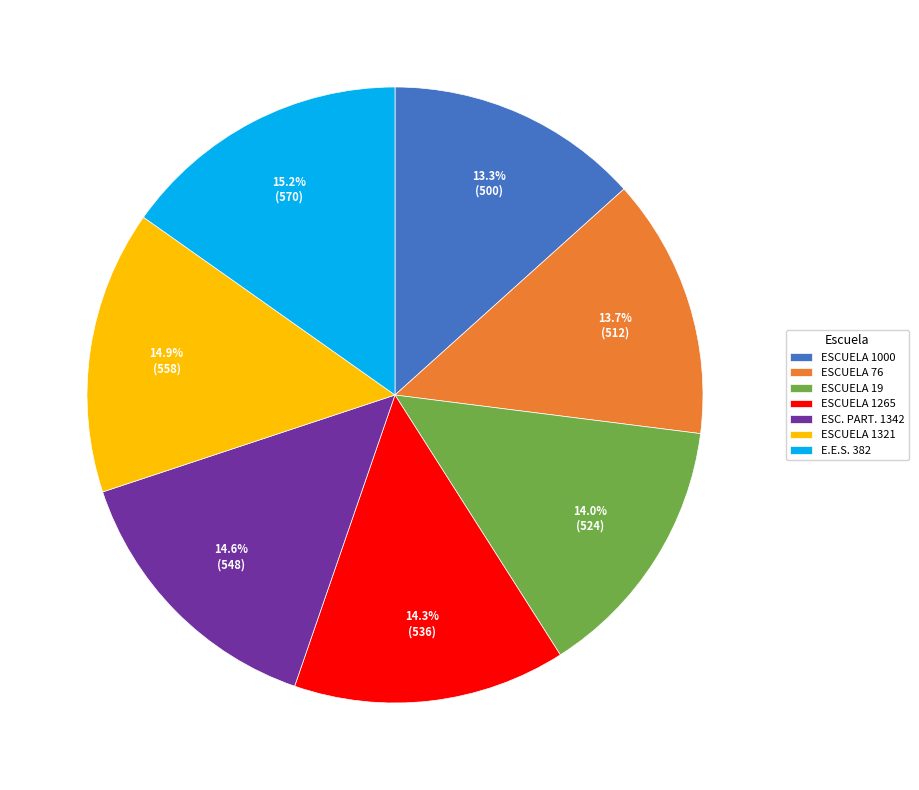

Is the sum of ESCUELA 1265 and ESCUELA 76 greater than half?

No